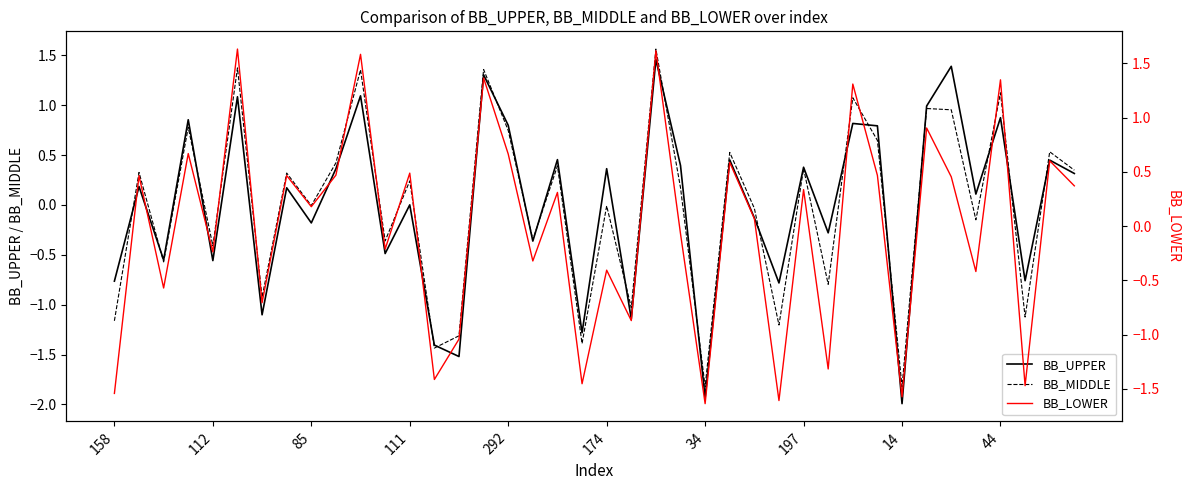

What is the lowest value of the BB_UPPER series?

-2.0